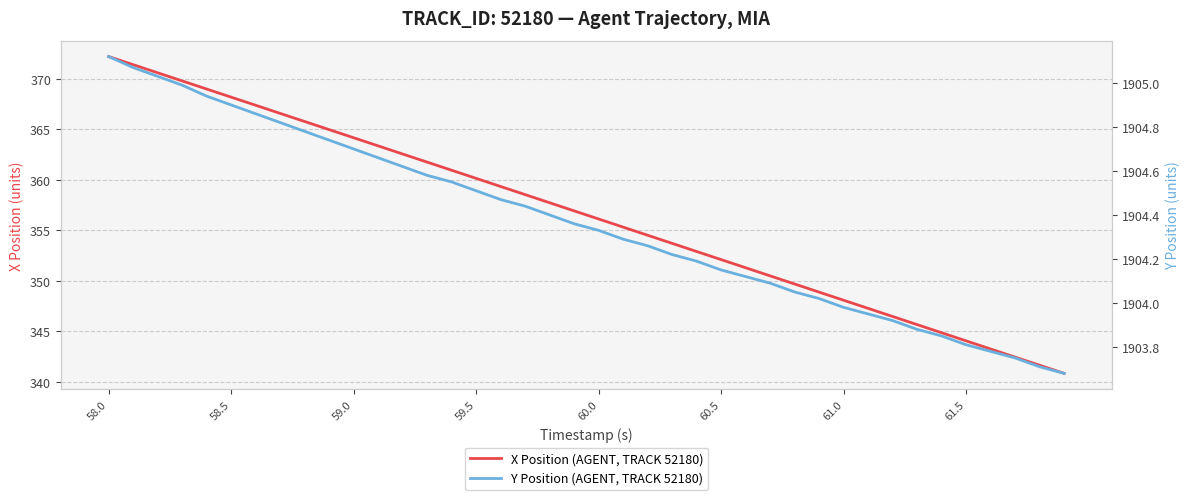

Which series has the widest spread of values?

X Position (AGENT, TRACK 52180)